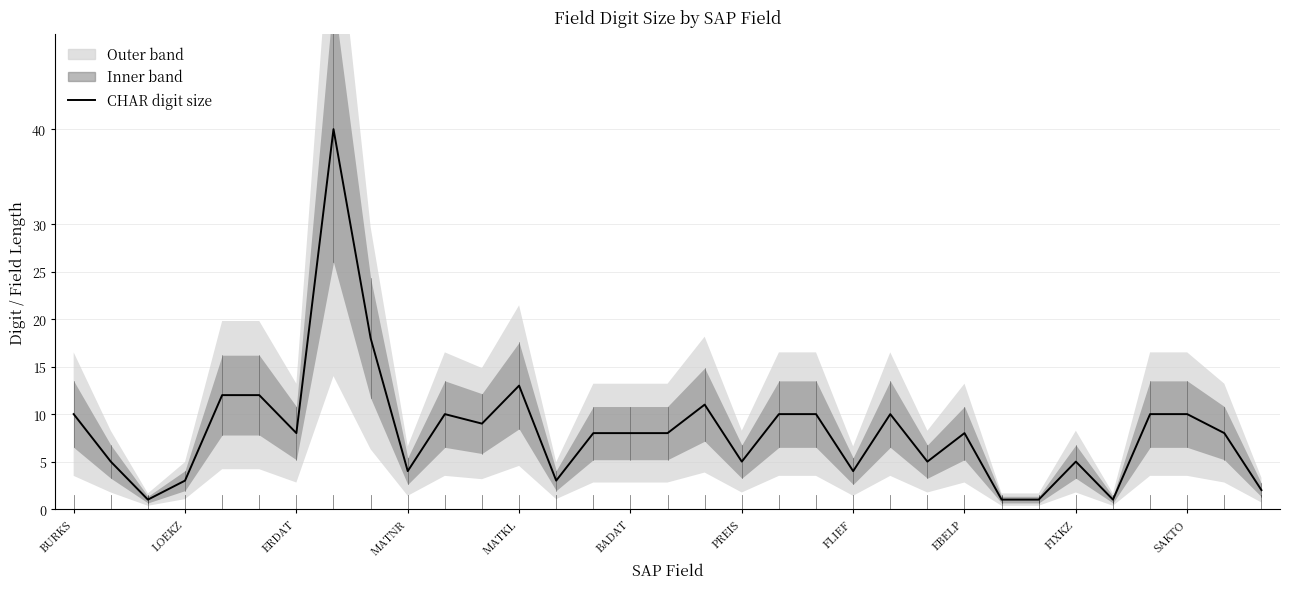

Where does the data first go above 8?

BURKS